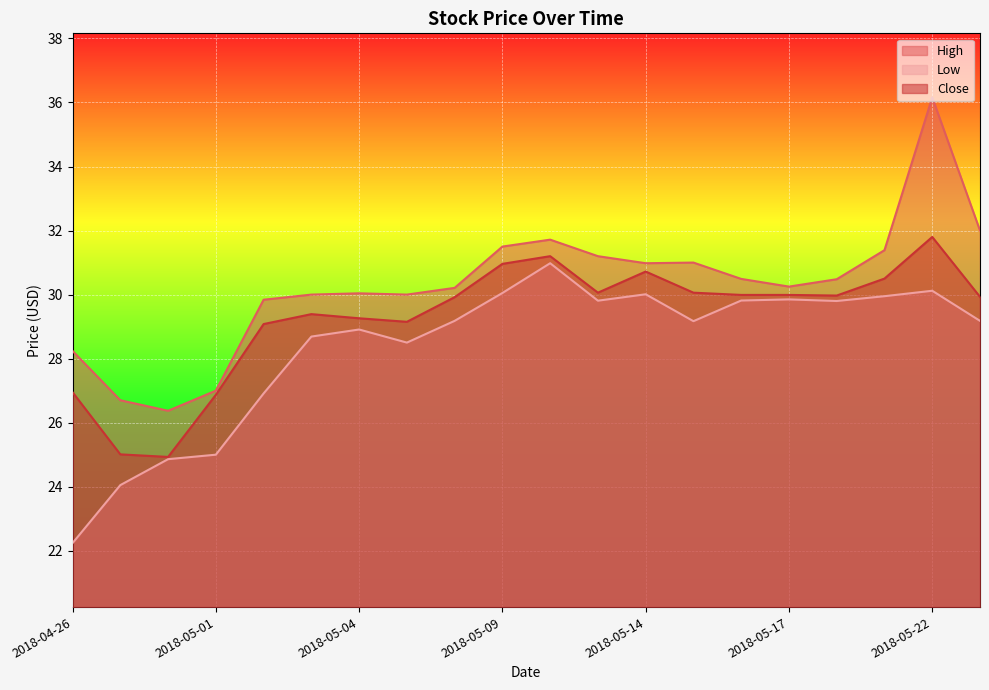

What is the maximum value shown in the chart?

36.2